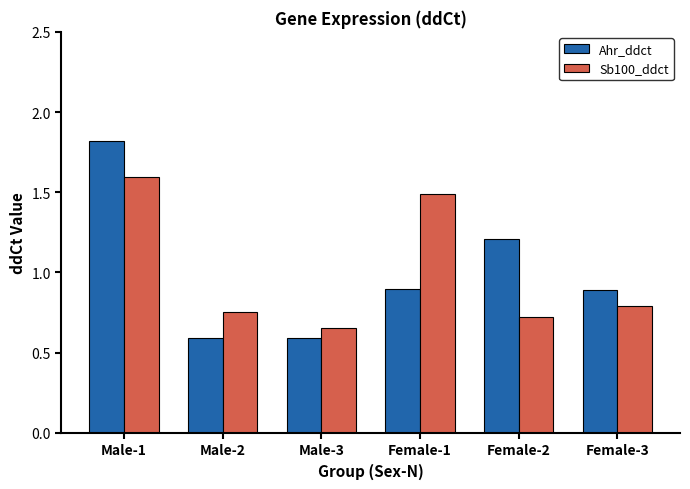

List the series in order of their peak value, highest first.

Ahr_ddct, Sb100_ddct